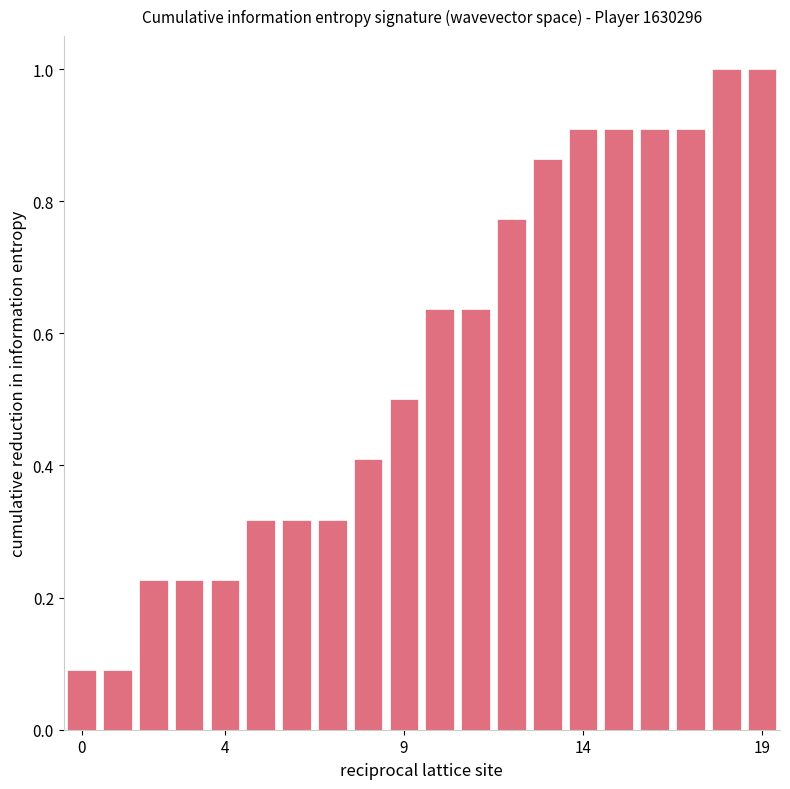

What is the sum of all values?

11.3